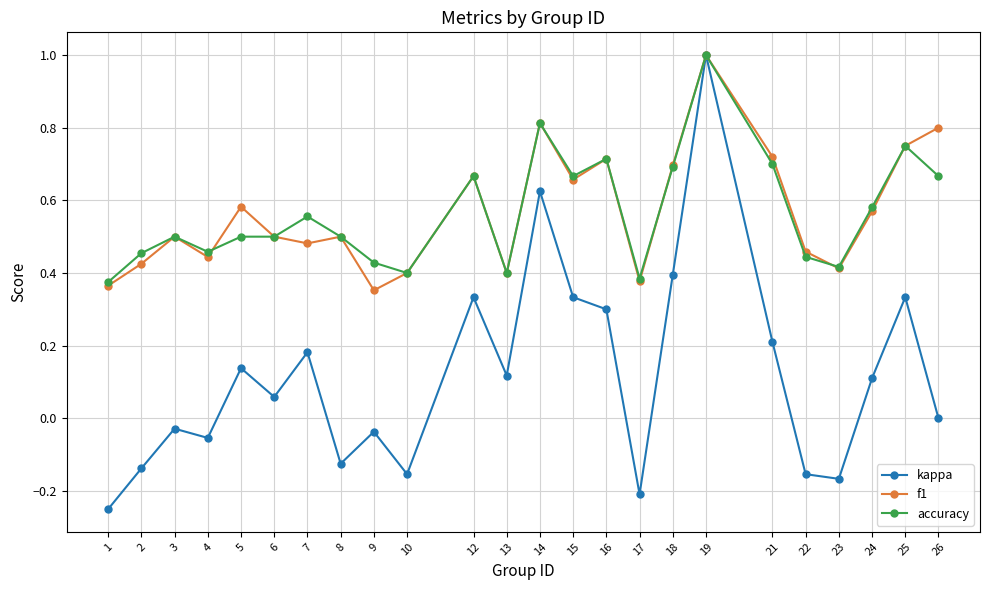

What is the total value across all series at 21?

1.6